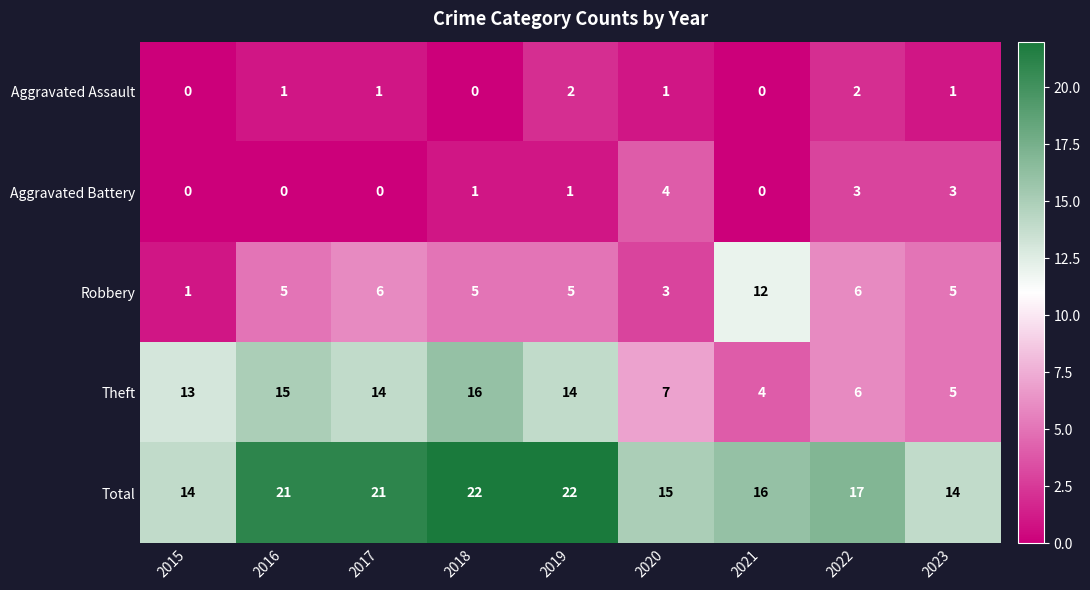

Which series has the widest spread of values?

Theft